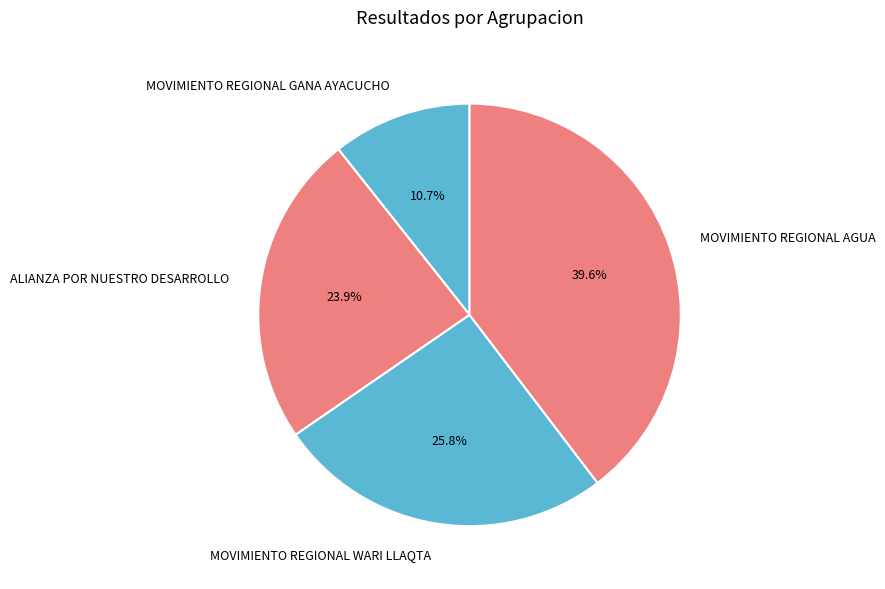

Rank the categories by value from highest to lowest.

MOVIMIENTO REGIONAL AGUA, MOVIMIENTO REGIONAL WARI LLAQTA, ALIANZA POR NUESTRO DESARROLLO, MOVIMIENTO REGIONAL GANA AYACUCHO